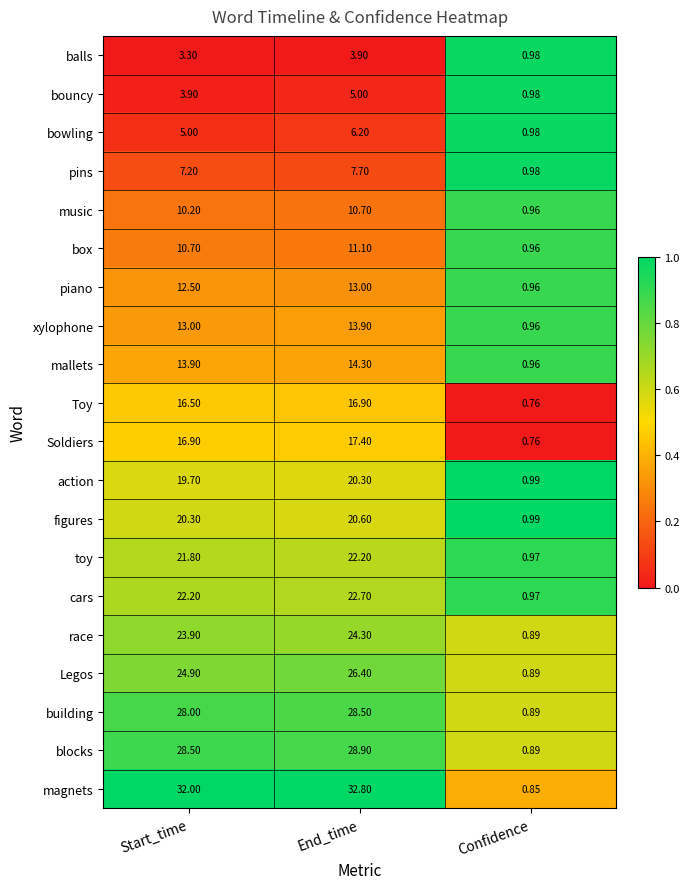

Which series has the largest total across all categories?

magnets